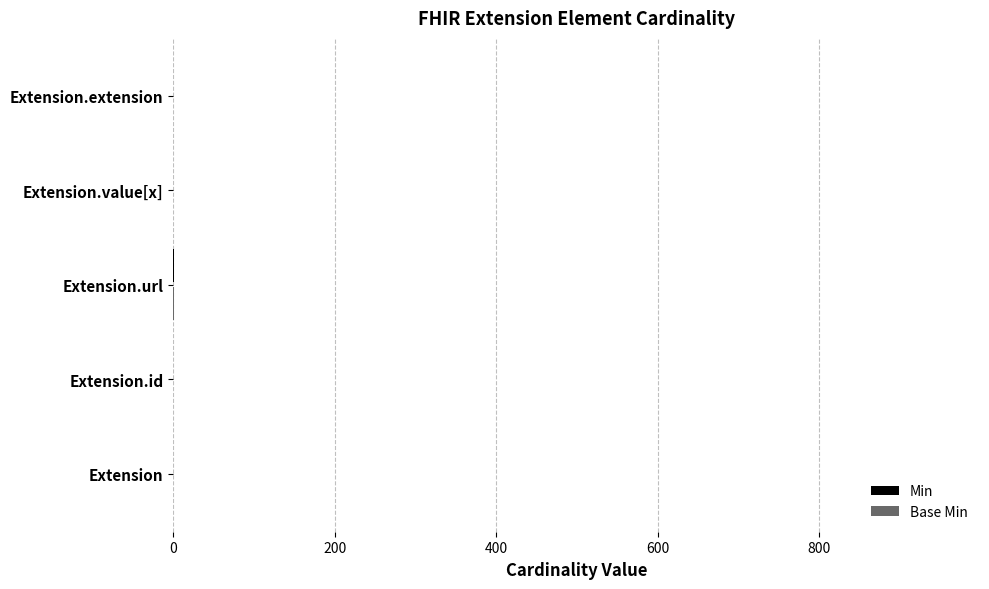

Reading left to right, extract all data points from this chart.

Min: 0	0	1	0	0
Base Min: 0	0	1	0	0